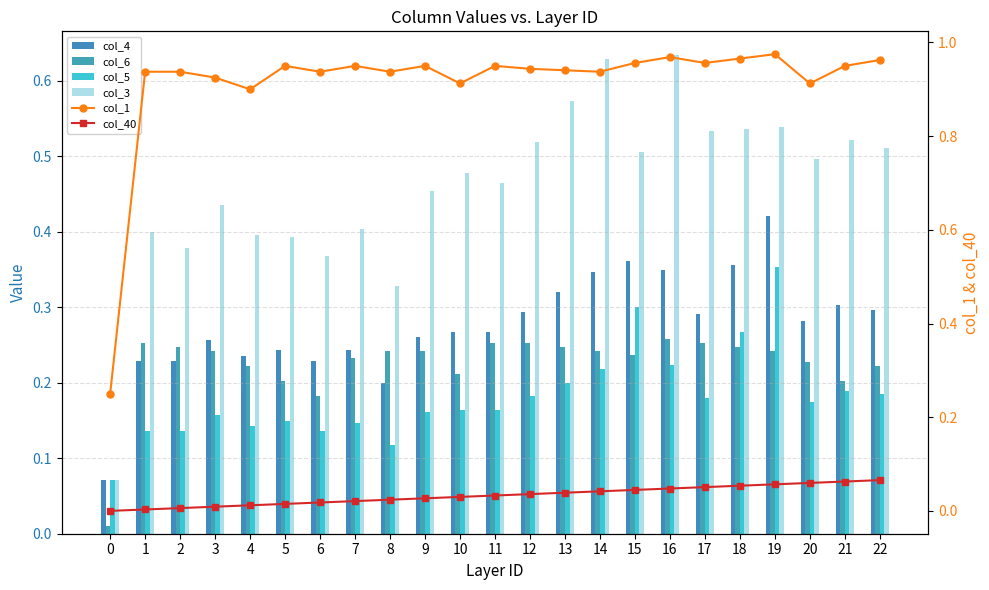

How many distinct data groups are displayed?

6